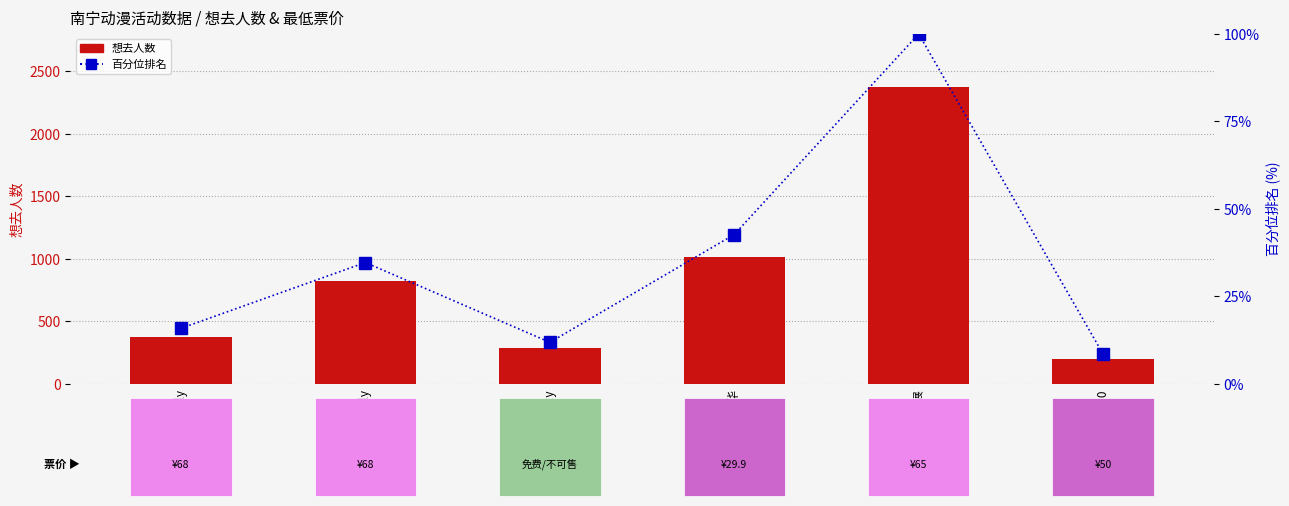

Rank the series at 蔚蓝档案only from lowest to highest value.

百分位排名, 想去人数